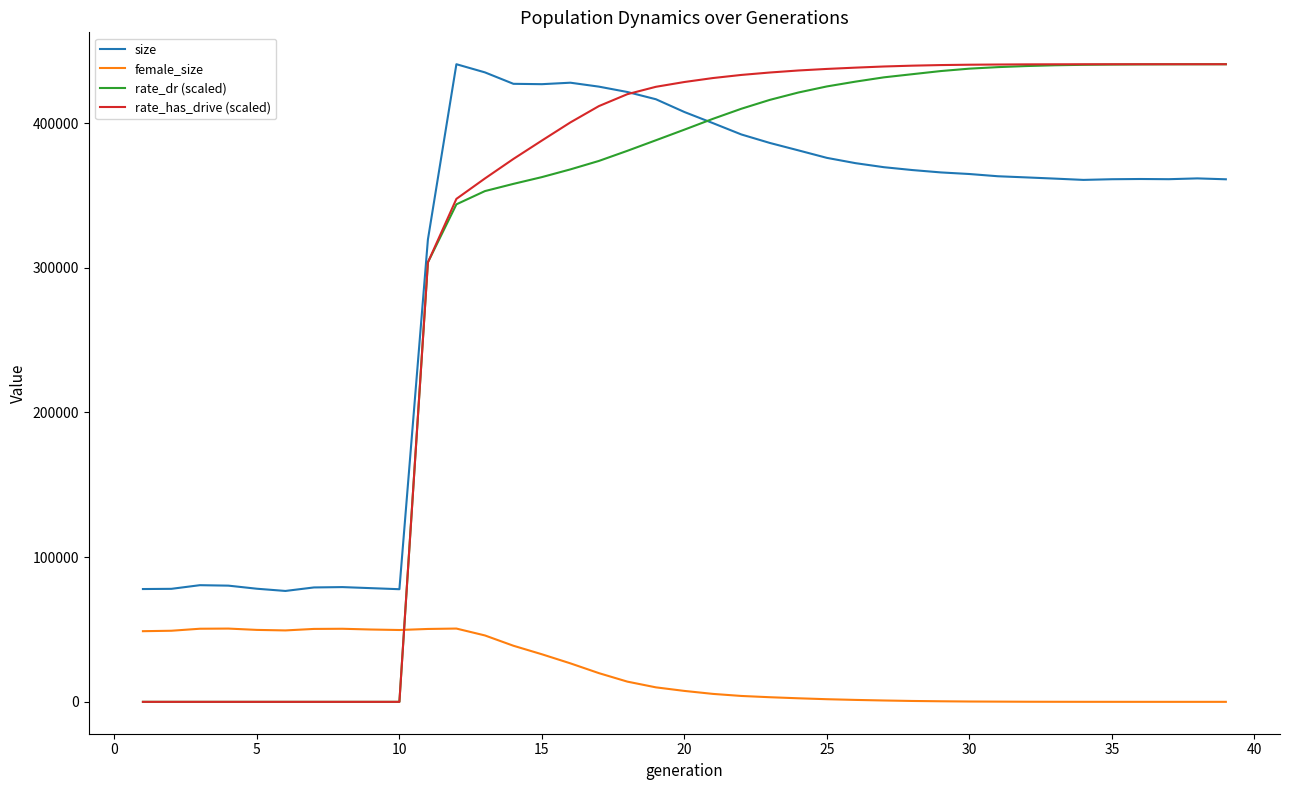

What is the sum of all size values?

11965370.0